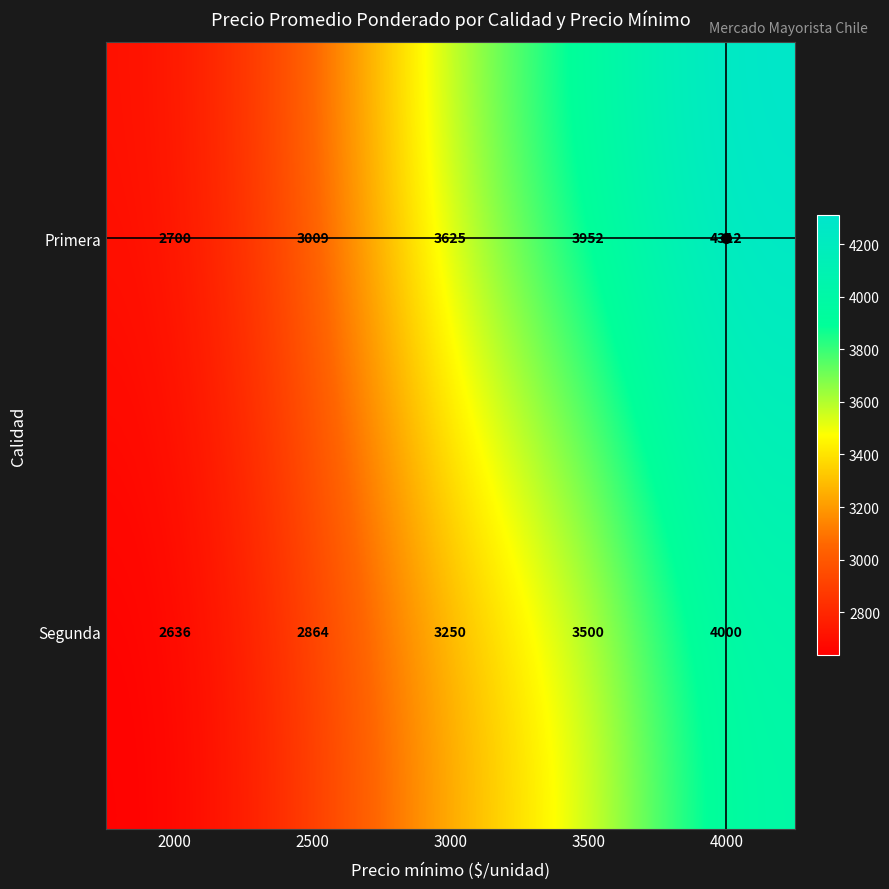

Count the number of data series in this chart.

2